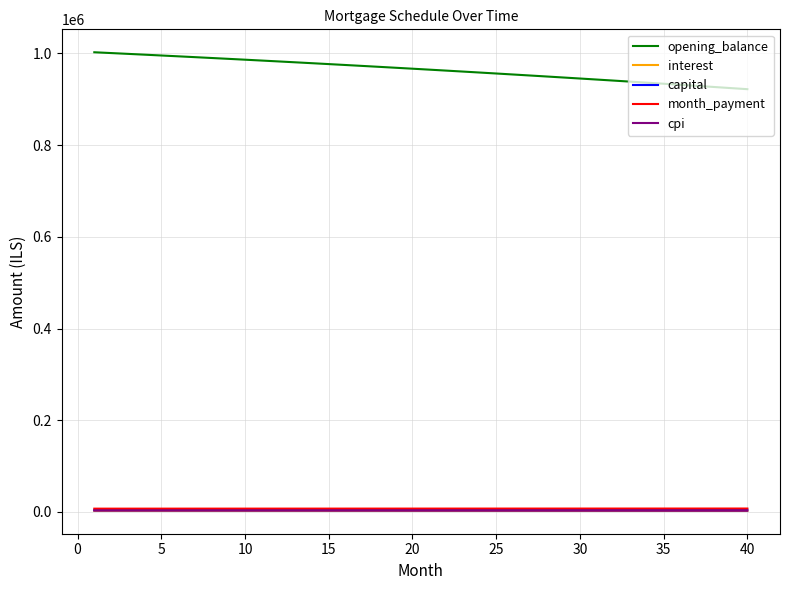

What is the minimum value for opening_balance?

922125.5